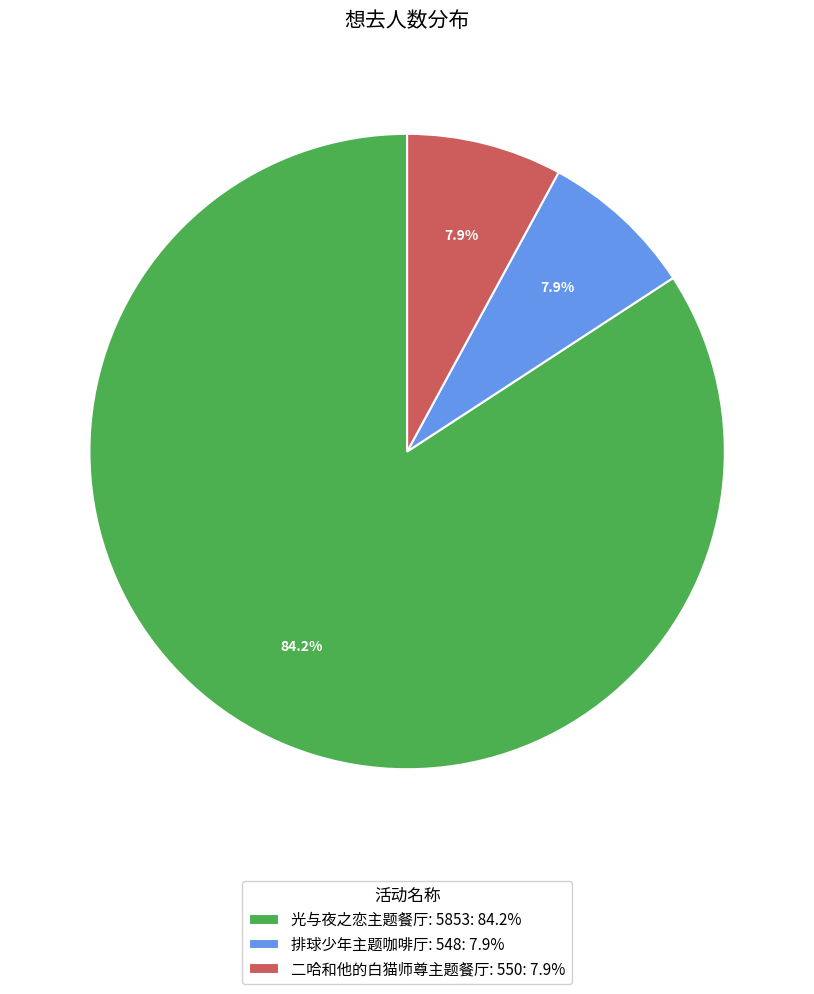

To the nearest percent, what is the average slice percentage?

33%